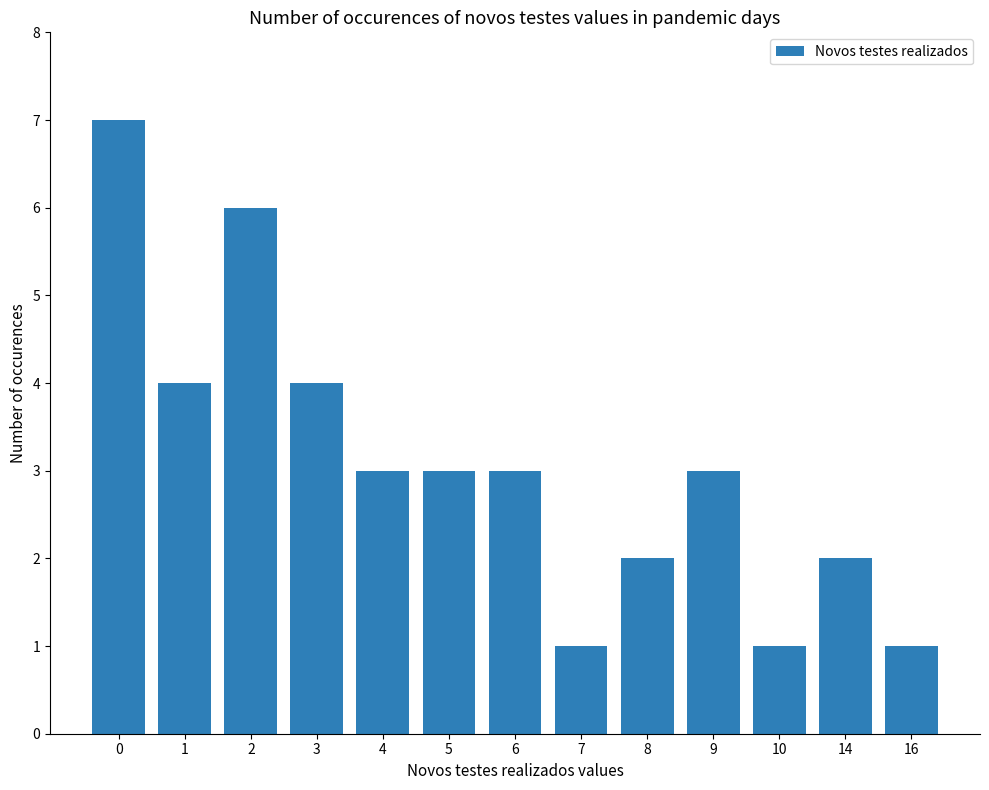

What is the value of the 9th bar from the left?

2